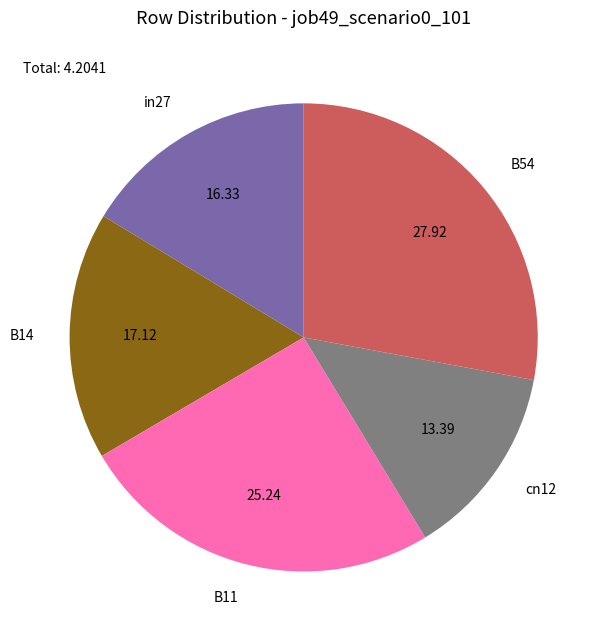

Rank the categories by value from lowest to highest.

cn12, in27, B14, B11, B54